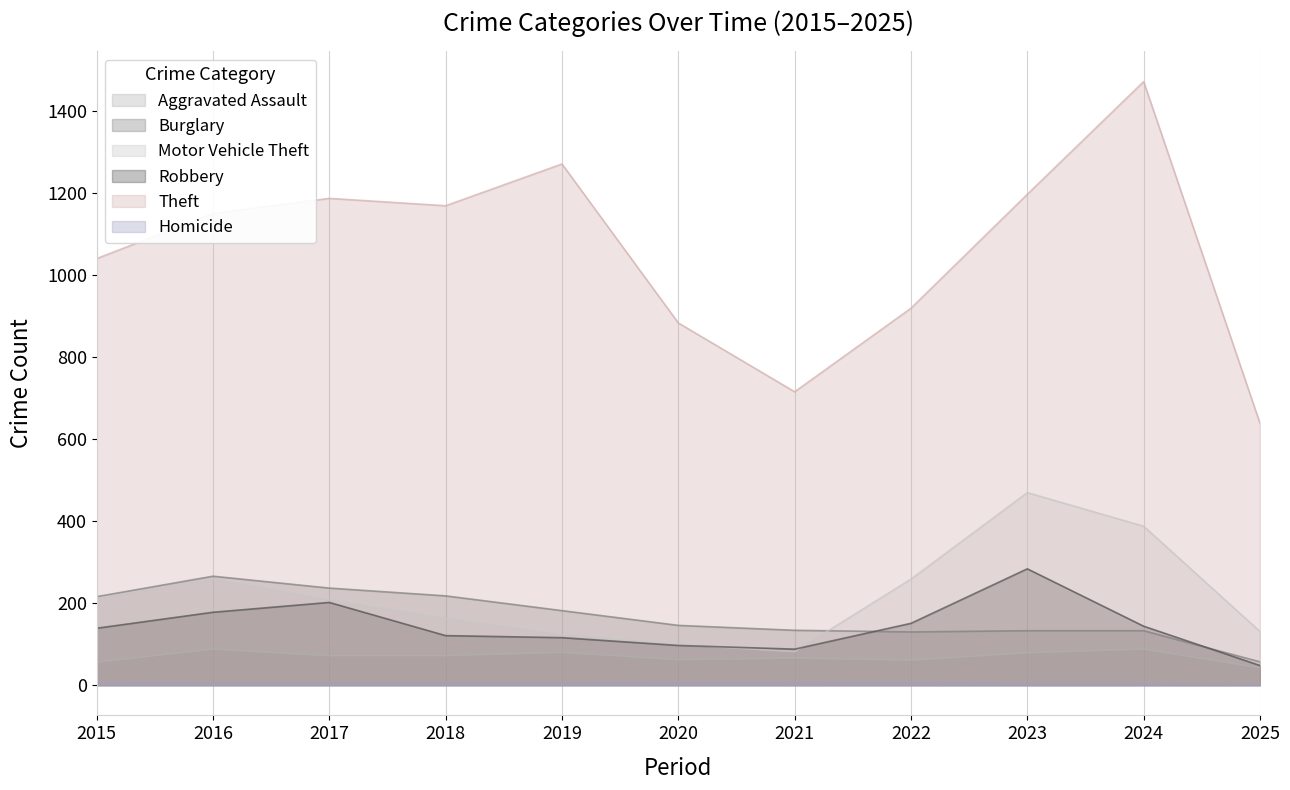

At which label does Theft reach its peak?

2024